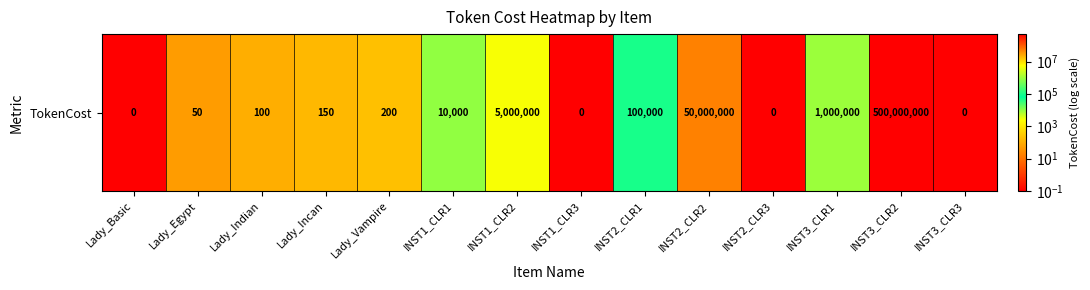

List the labels in order of value, largest first.

INST3_CLR2, INST2_CLR2, INST1_CLR2, INST3_CLR1, INST2_CLR1, INST1_CLR1, Lady_Vampire, Lady_Incan, Lady_Indian, Lady_Egypt, Lady_Basic, INST1_CLR3, INST2_CLR3, INST3_CLR3